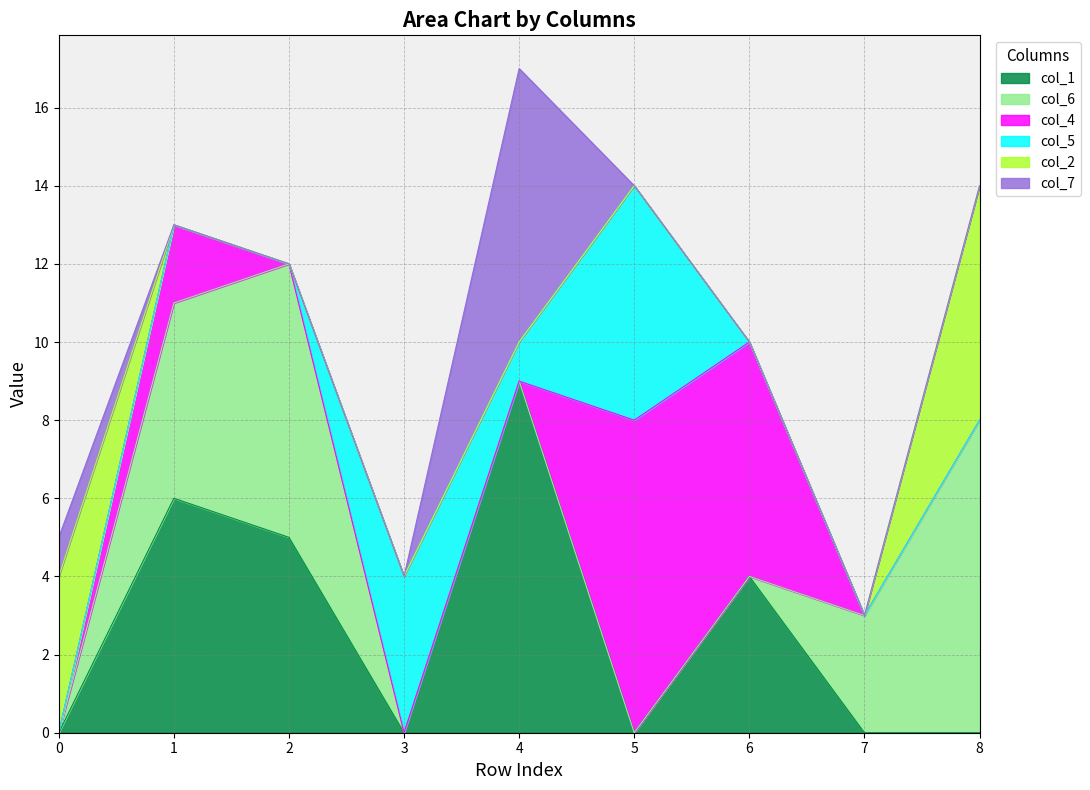

True or false: col_4 has more than 1 points higher than both neighbors.

True